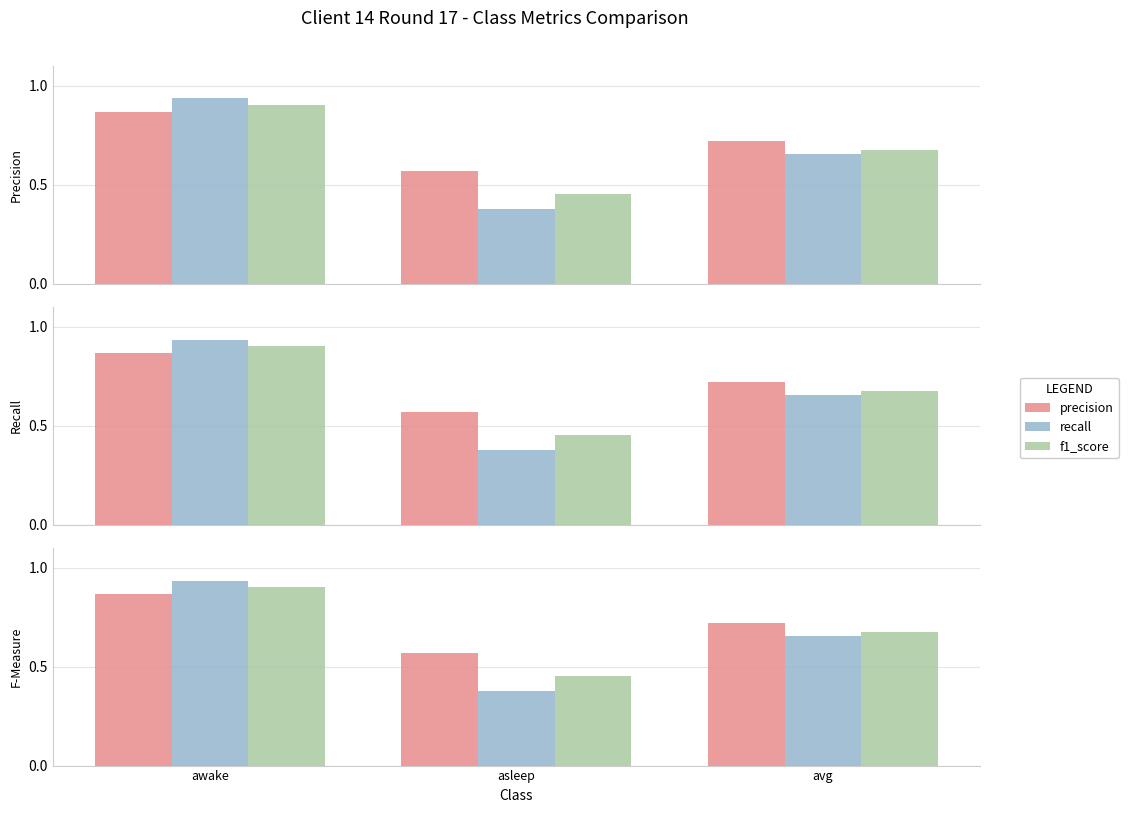

What is the value of the precision bar at the 3rd from the left?

0.7